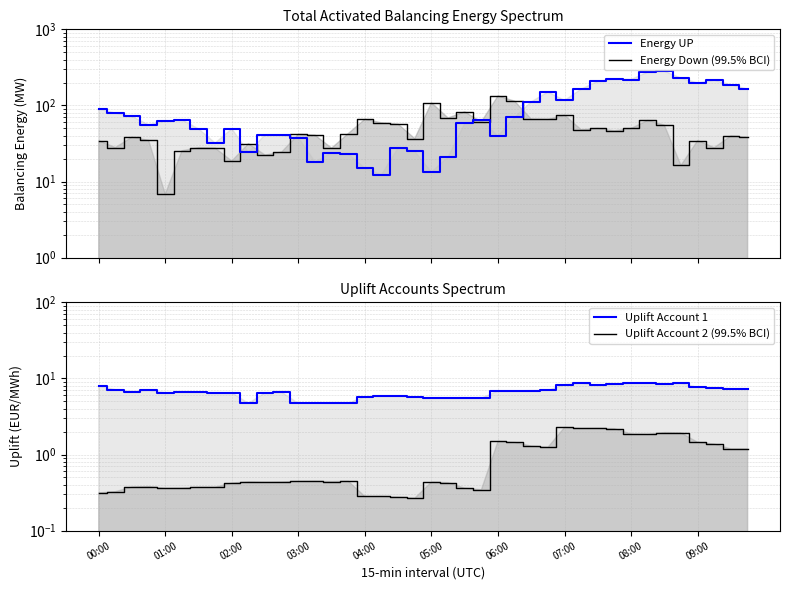

What is the label of the 29th point from the left?

07:00